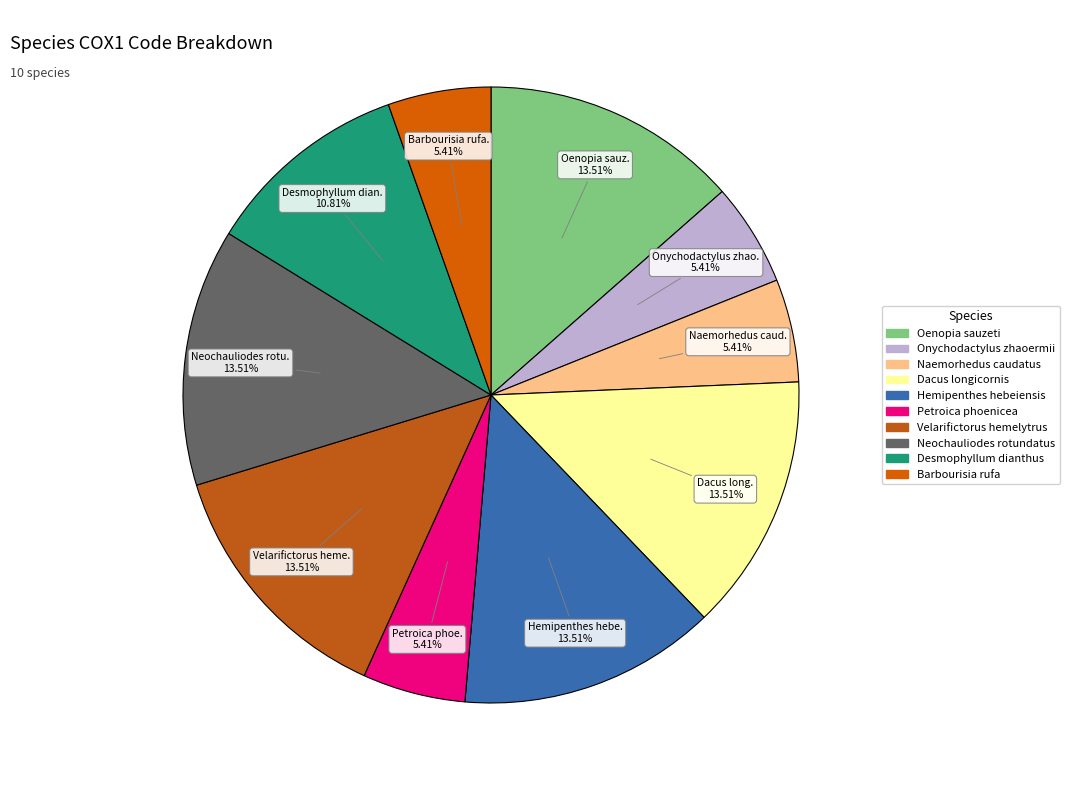

Combined, do Onychodactylus zhaoermii and Hemipenthes hebeiensis account for over 50%?

No